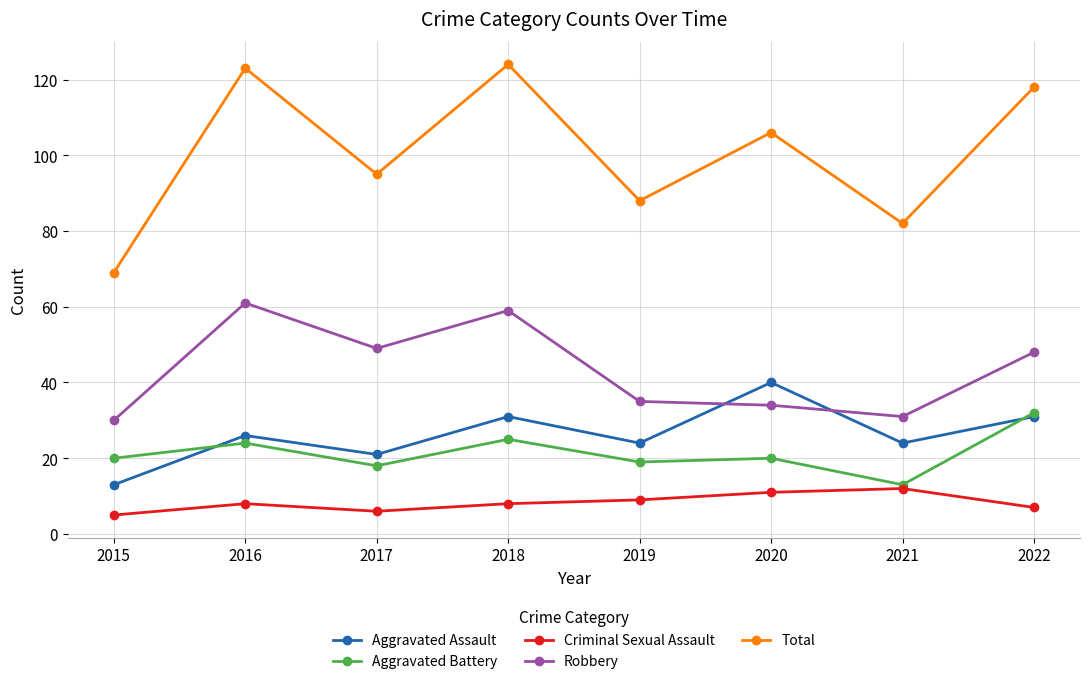

What is the total value across all series at 2020?

211